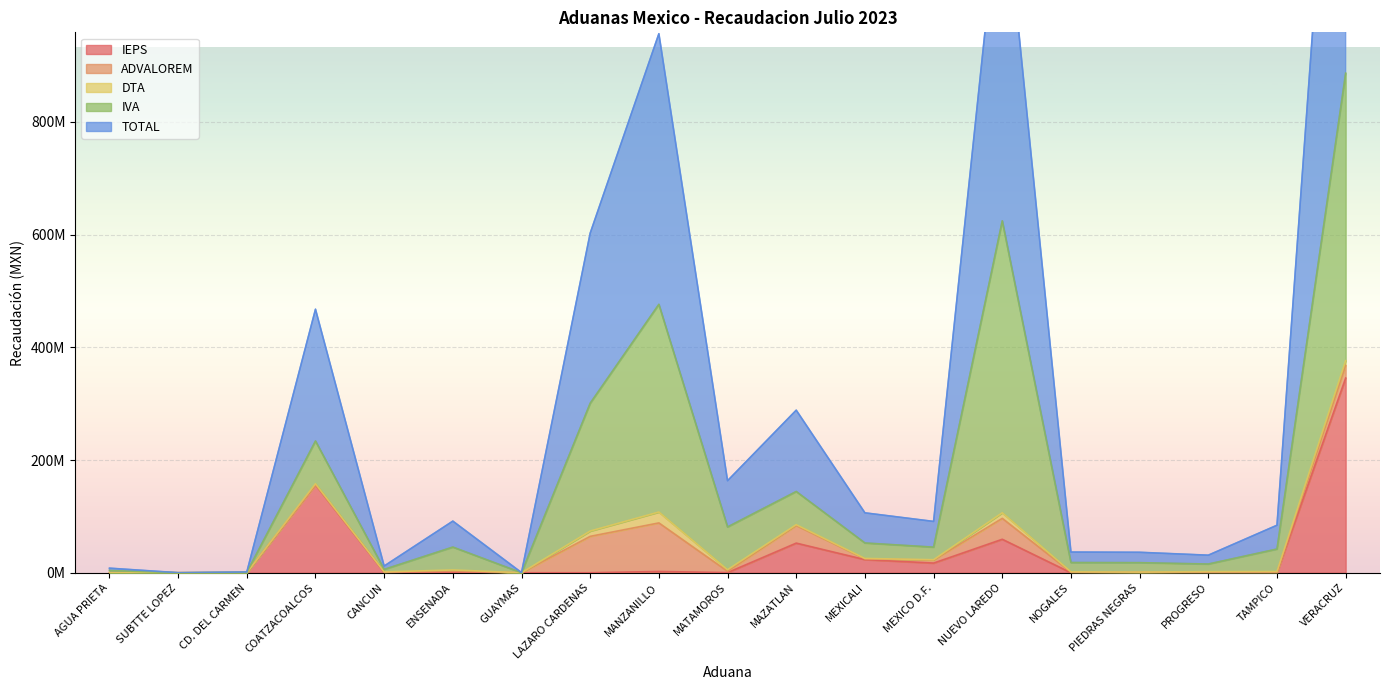

What is the difference between the maximum and second lowest values in the ADVALOREM series?

86173778